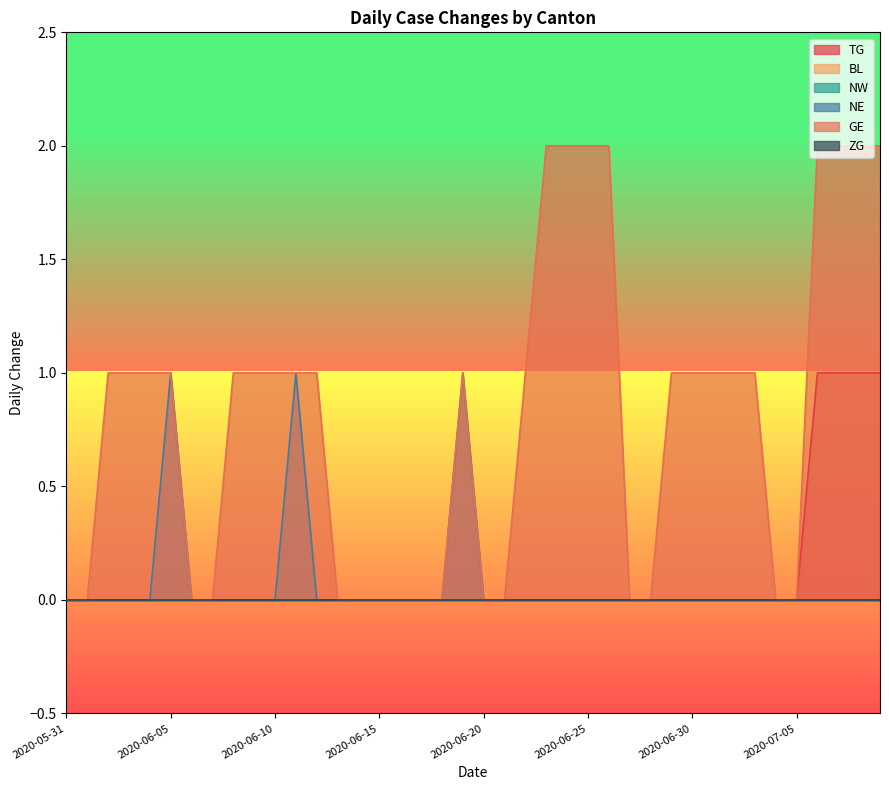

True or false: TG and NE cross at least once.

False